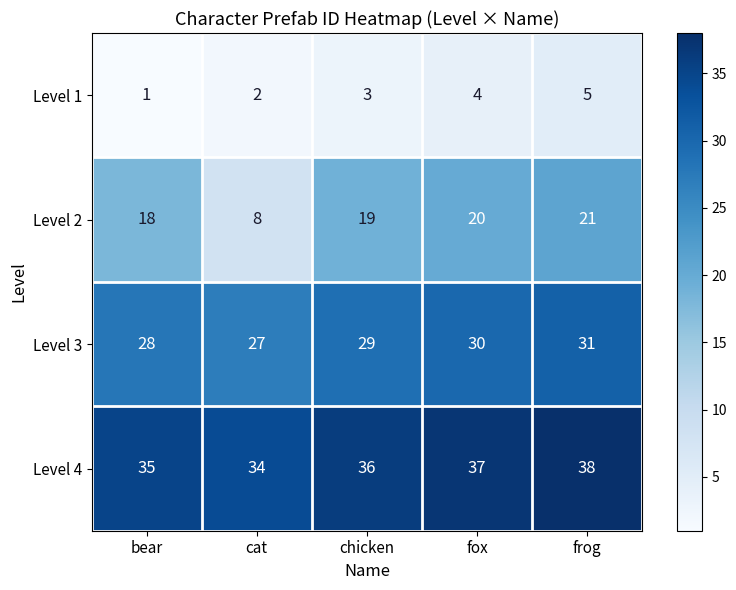

Reading right to left, what are all the values shown in this chart?

Level 1: frog=5	fox=4	chicken=3	cat=2	bear=1
Level 2: frog=21	fox=20	chicken=19	cat=8	bear=18
Level 3: frog=31	fox=30	chicken=29	cat=27	bear=28
Level 4: frog=38	fox=37	chicken=36	cat=34	bear=35